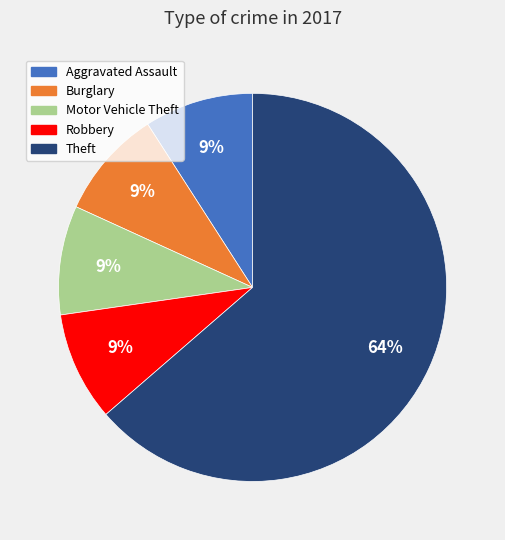

To the nearest percent, what is the combined percentage of Robbery and Motor Vehicle Theft?

18%